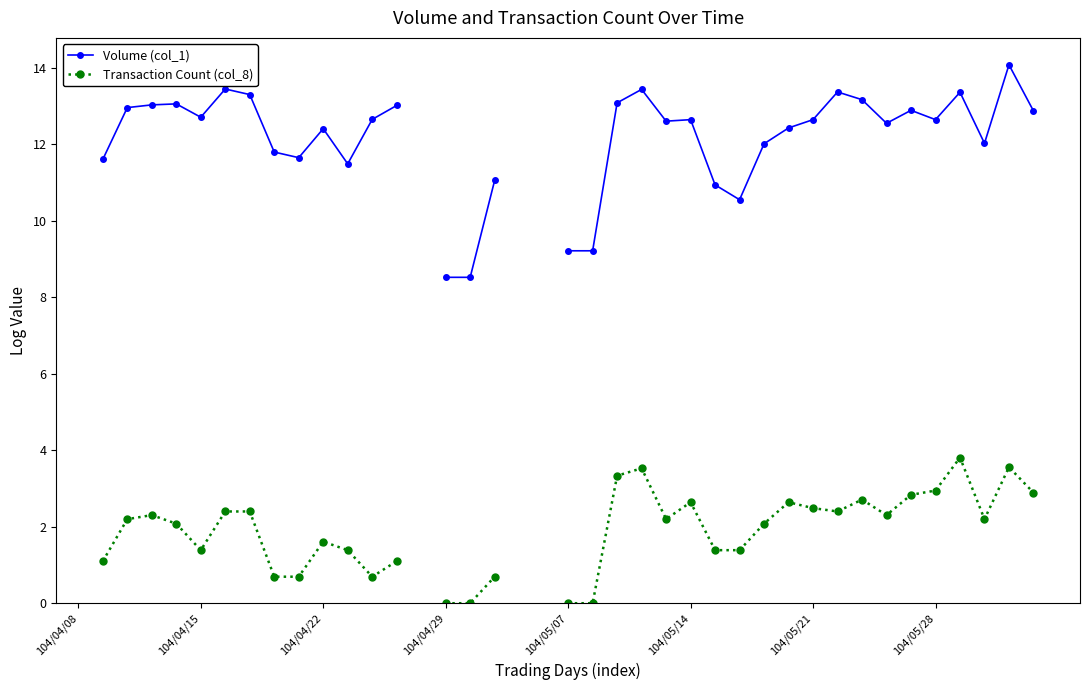

Is the value of Volume (col_1) at 37 greater than the value of Transaction Count (col_8) at 25?

Yes